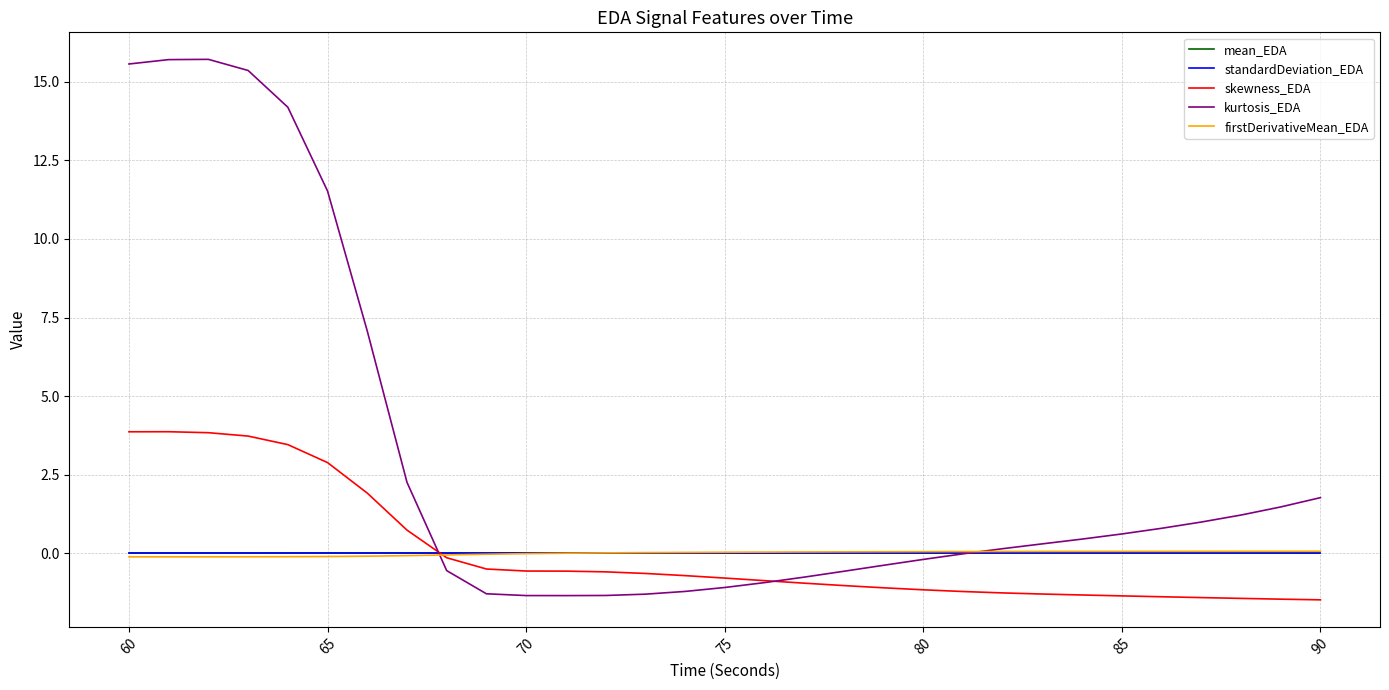

What is the greatest value displayed?

15.7